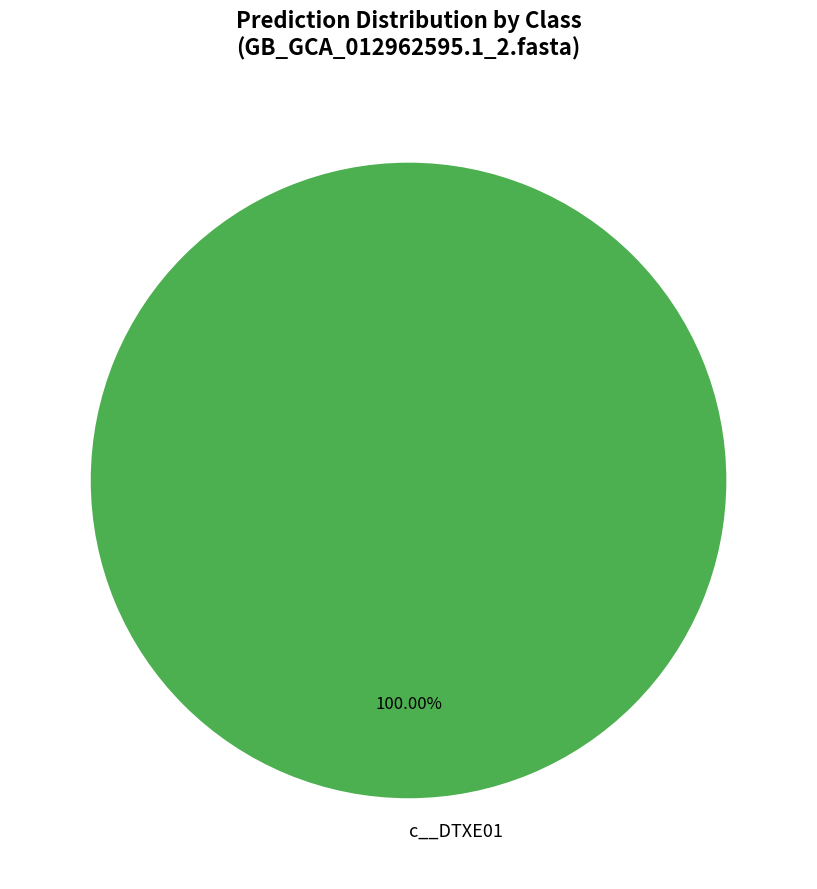

Does any single category account for the majority?

Yes